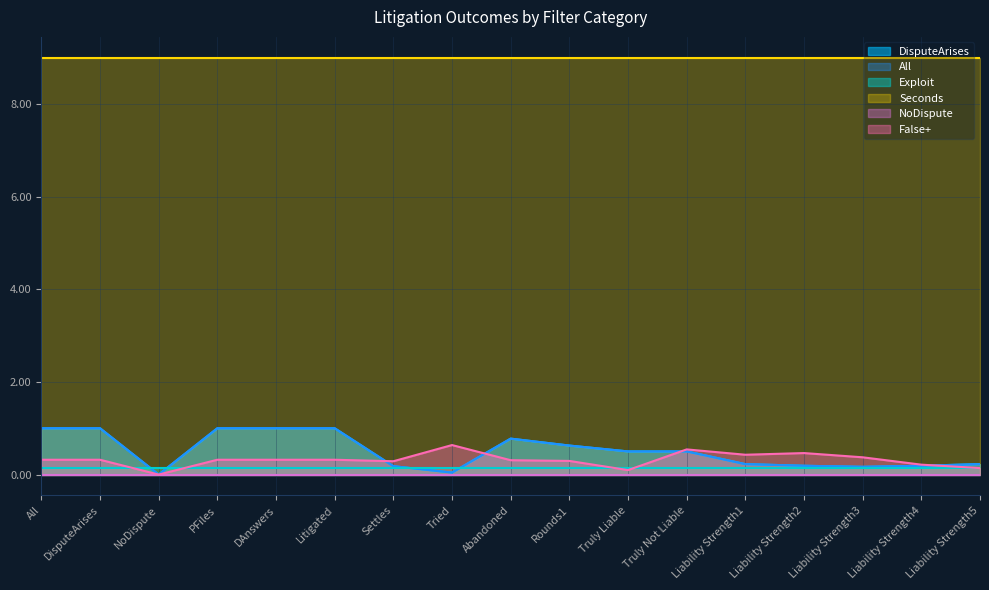

List the labels in order of All value, largest first.

All, DisputeArises, PFiles, DAnswers, Litigated, Abandoned, Rounds1, Truly Liable, Truly Not Liable, Liability Strength1, Liability Strength5, Liability Strength4, Liability Strength2, Settles, Liability Strength3, Tried, NoDispute